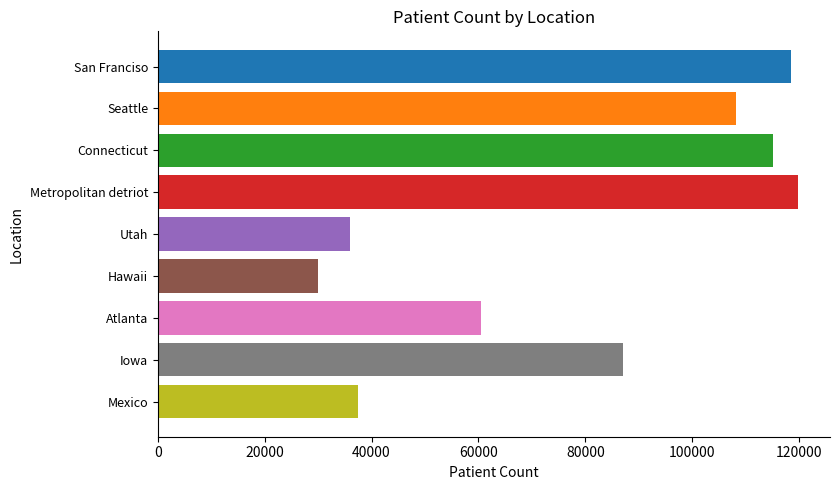

Which label corresponds to the smallest value in the chart?

Hawaii